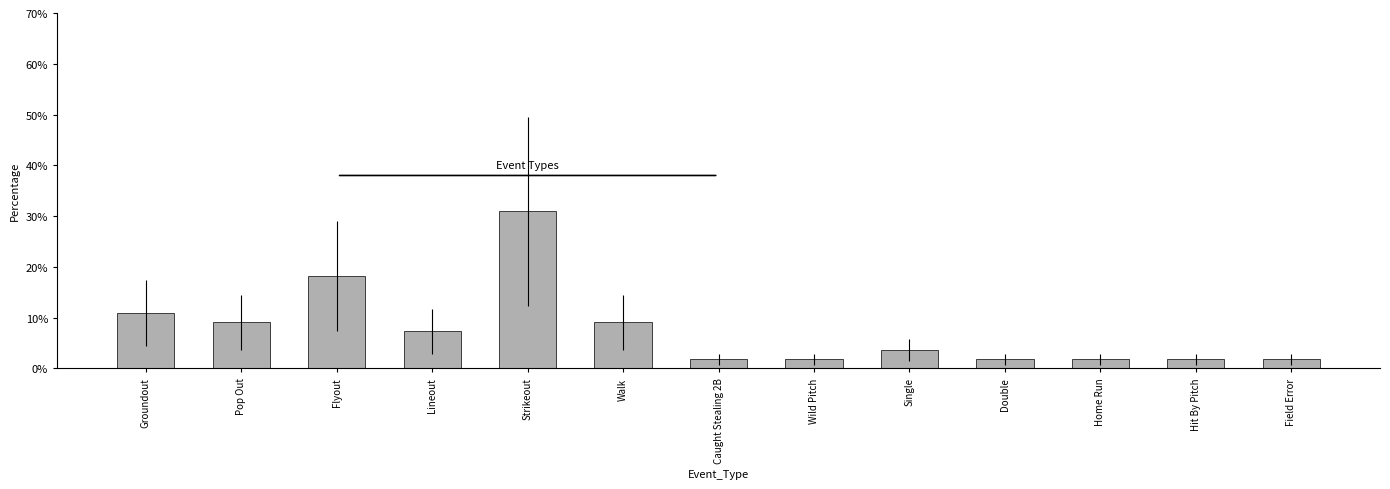

Are the bars horizontal?

No